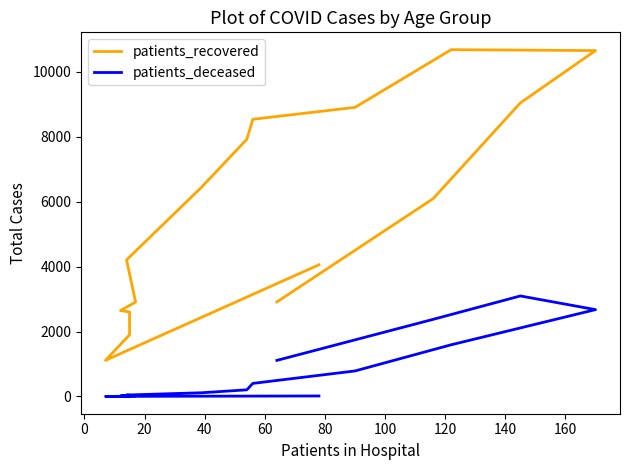

What is the lowest value of the patients_deceased series?

3